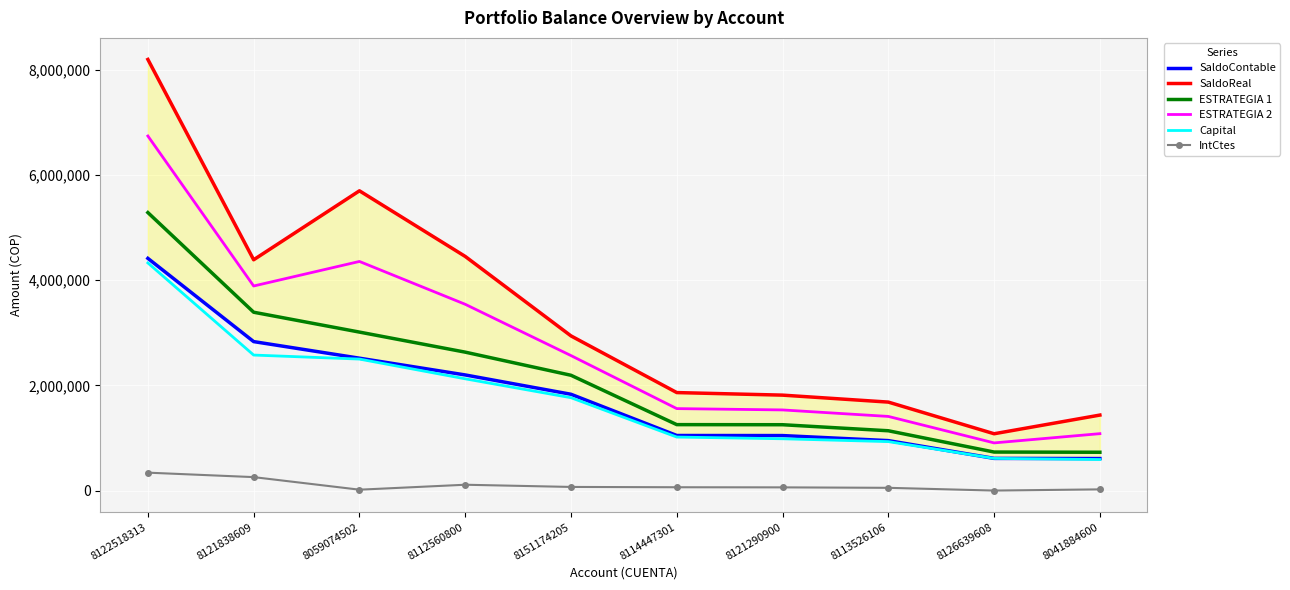

The SaldoReal series shows 1435433.0 at 8041884600. True or false?

True